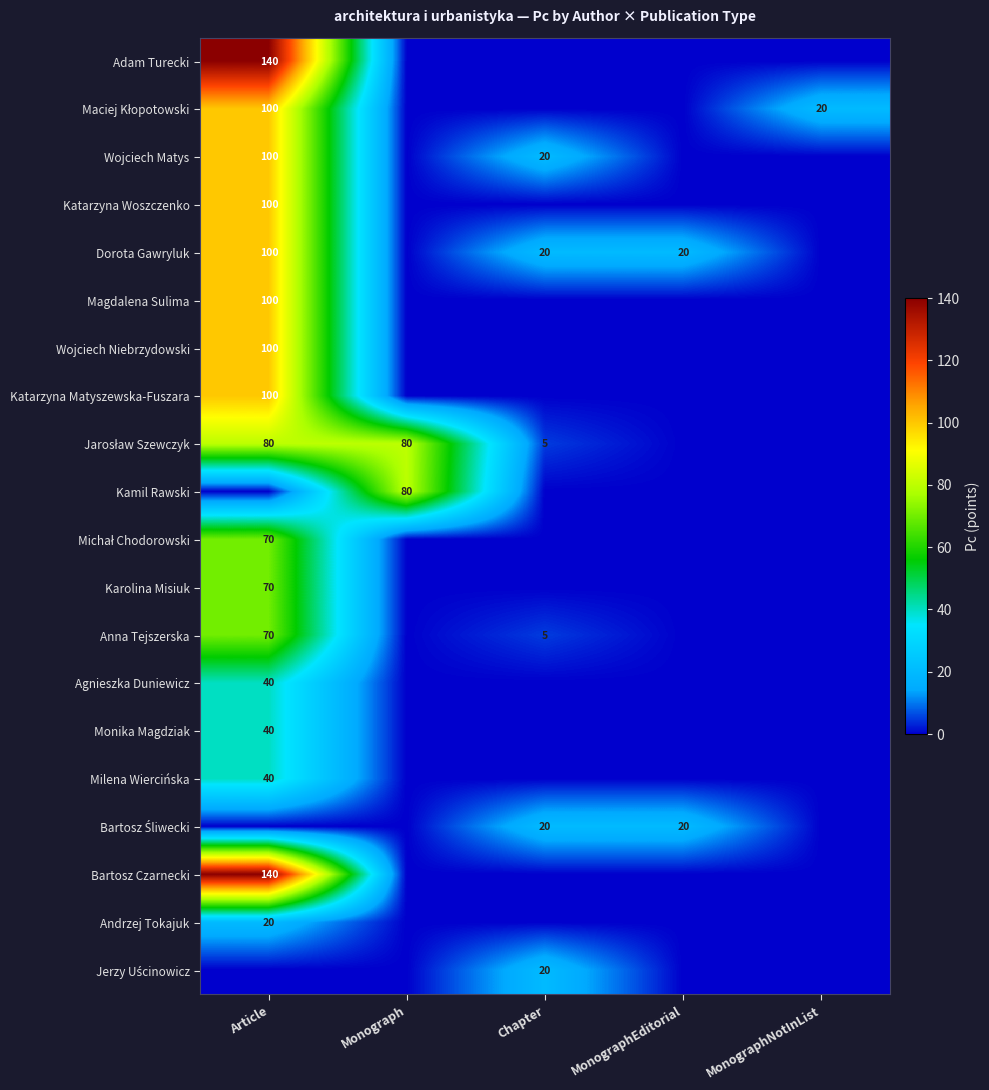

Is it true that Dorota Gawryluk equals 20 at MonographEditorial?

True